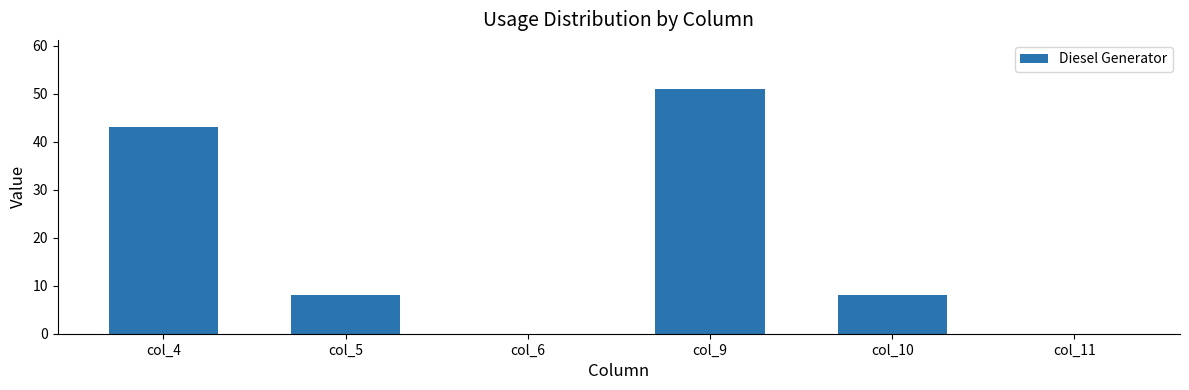

The value at col_11 is 0. True or false?

True